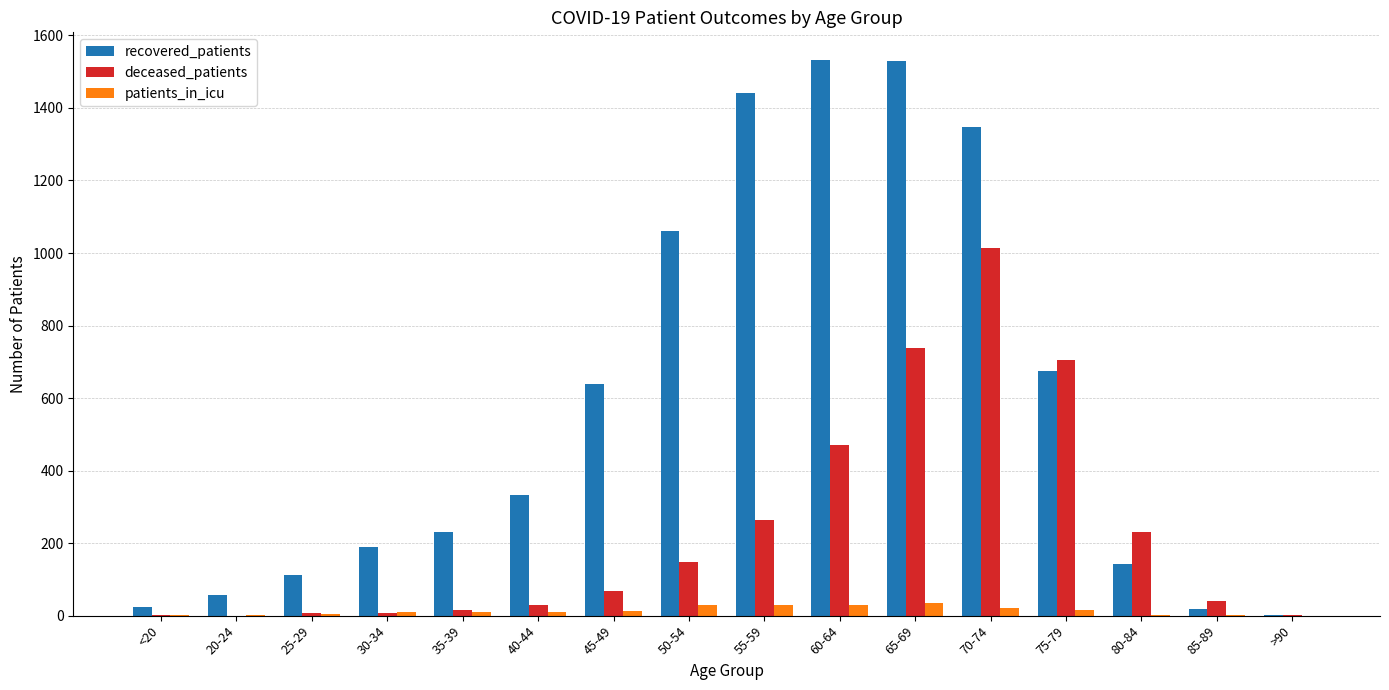

What is the maximum value shown in the chart?

1532